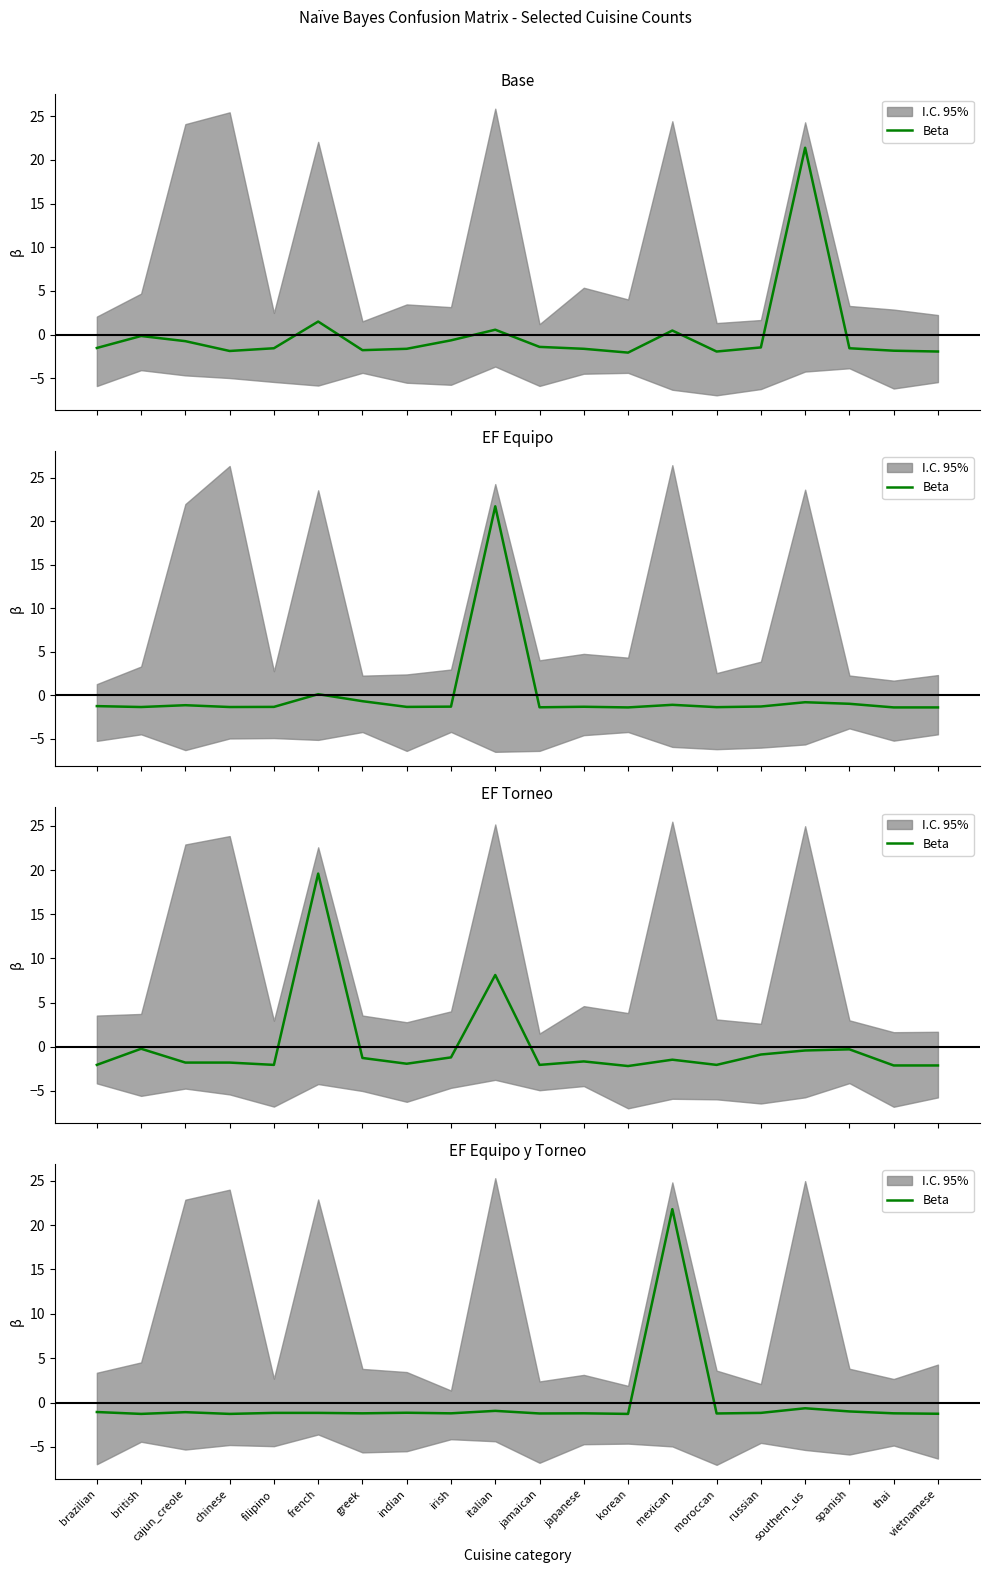

What is the greatest value displayed?

21.8